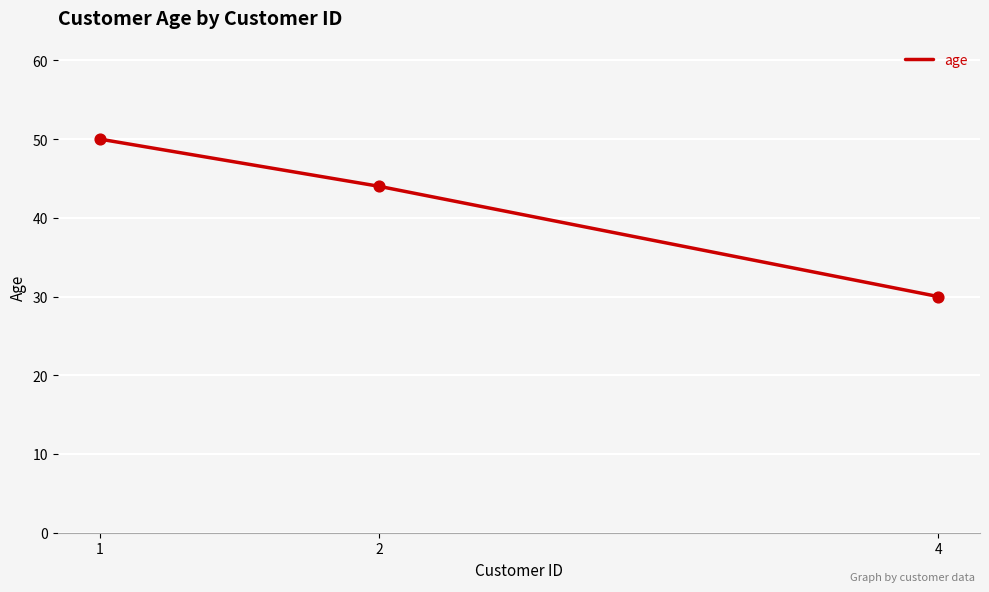

Which has a higher value, 2 or 1?

1